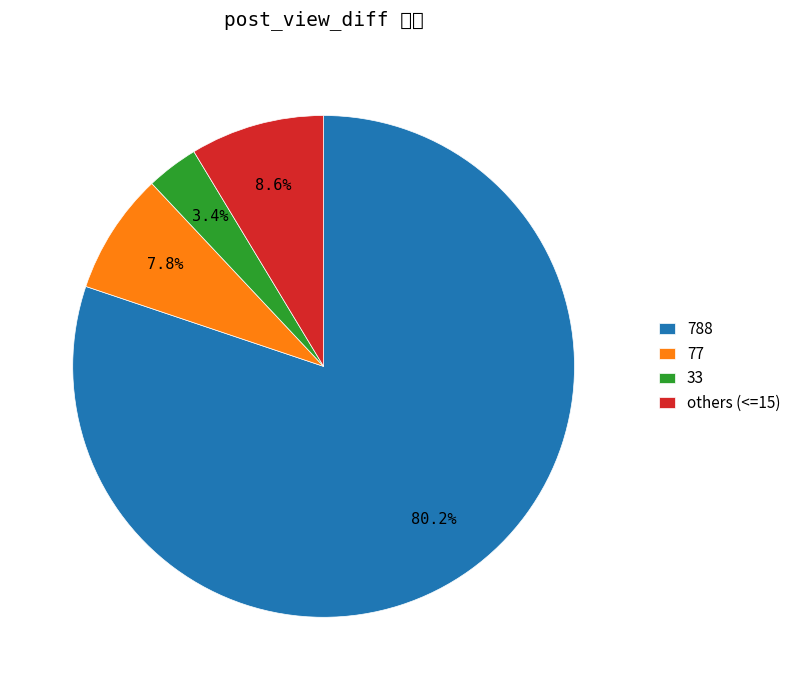

How many slices are in this pie chart?

4